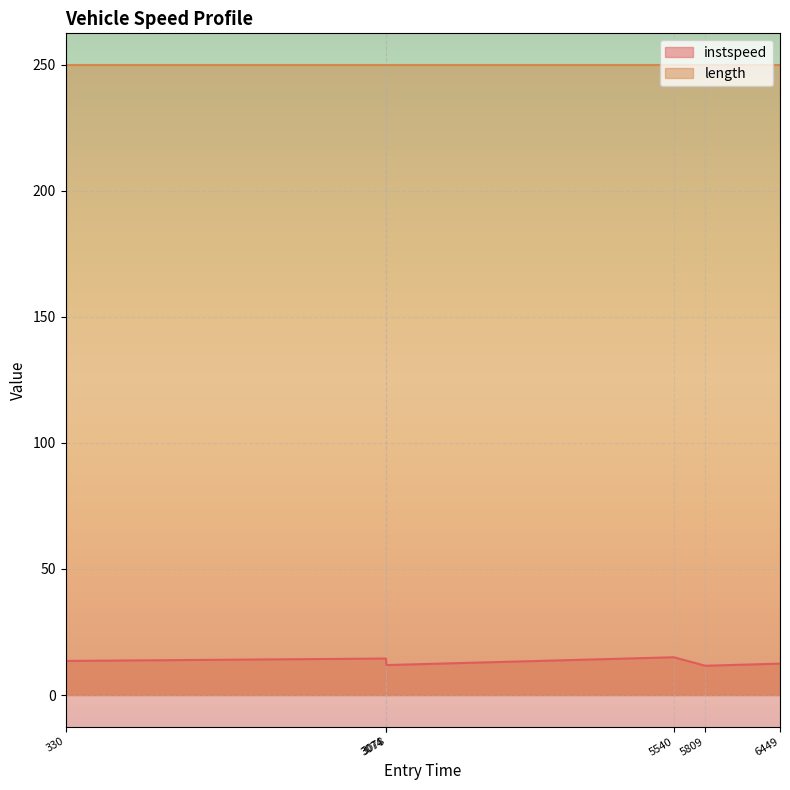

At which category does the data reach its first local valley?

3078